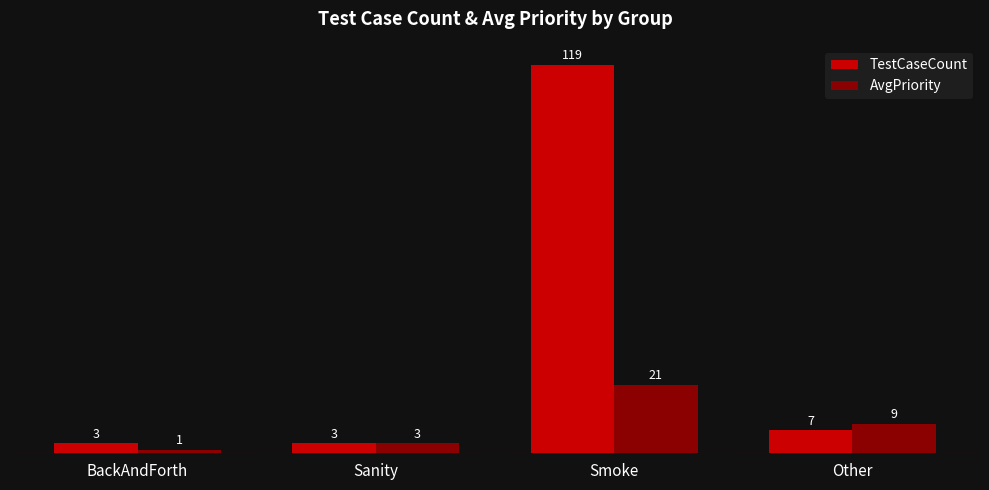

What is the sum of the AvgPriority values at BackAndForth and Sanity?

4